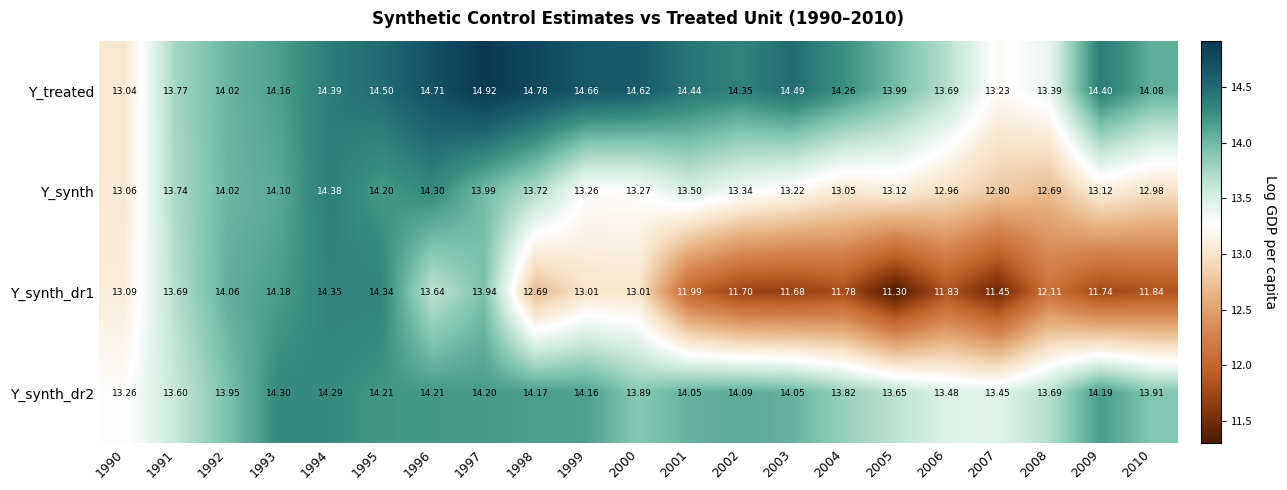

Which series has the largest total across all categories?

Y_treated